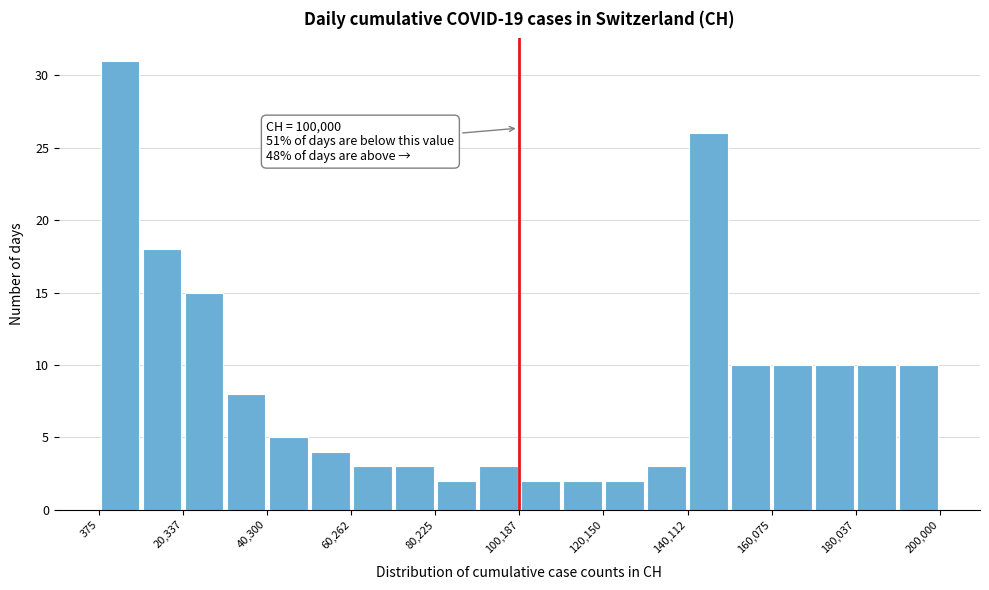

Which range on the x-axis has the tallest bar?

0 to 10000